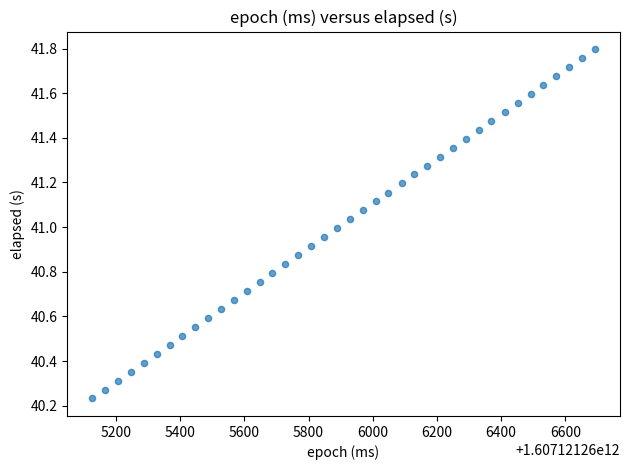

What is the range of X values (max minus min)?

1566.0